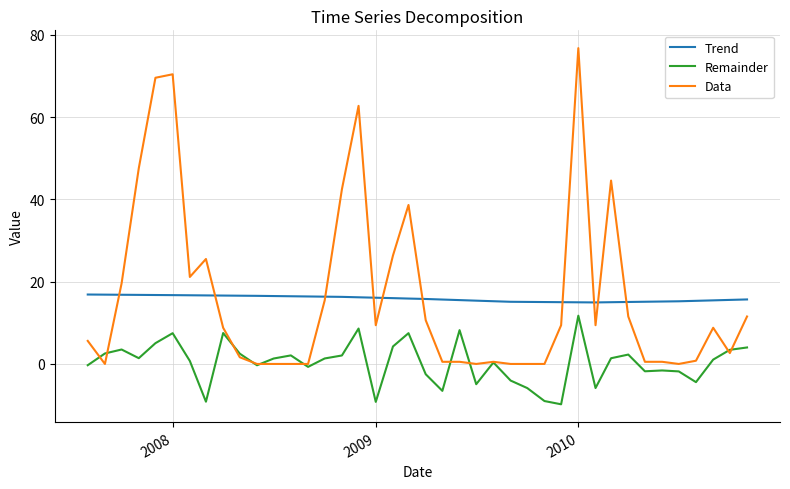

What is the smallest value displayed?

-9.8